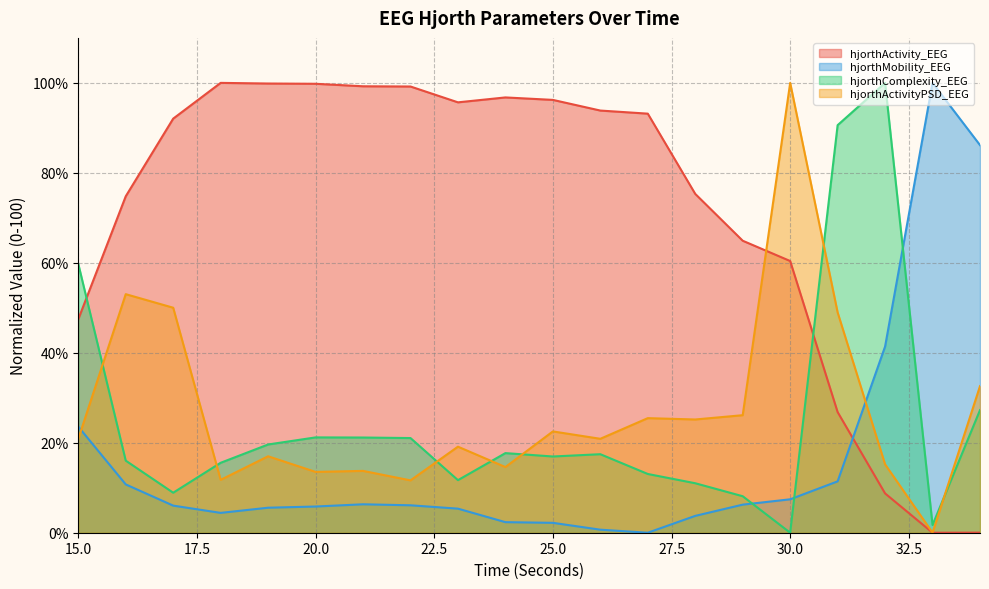

Which series ends up on top after the final intersection of hjorthActivityPSD_EEG and hjorthMobility_EEG?

hjorthMobility_EEG